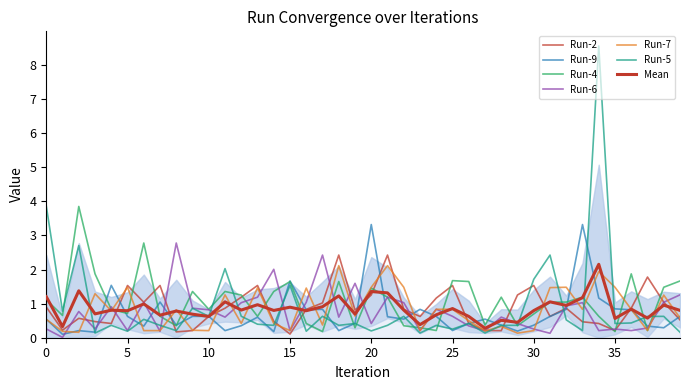

How many lines are shown in the chart?

6